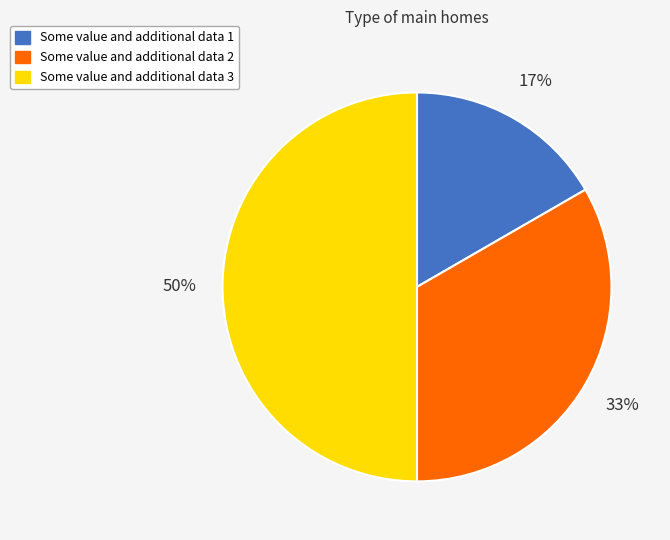

How many slices are in this pie chart?

3